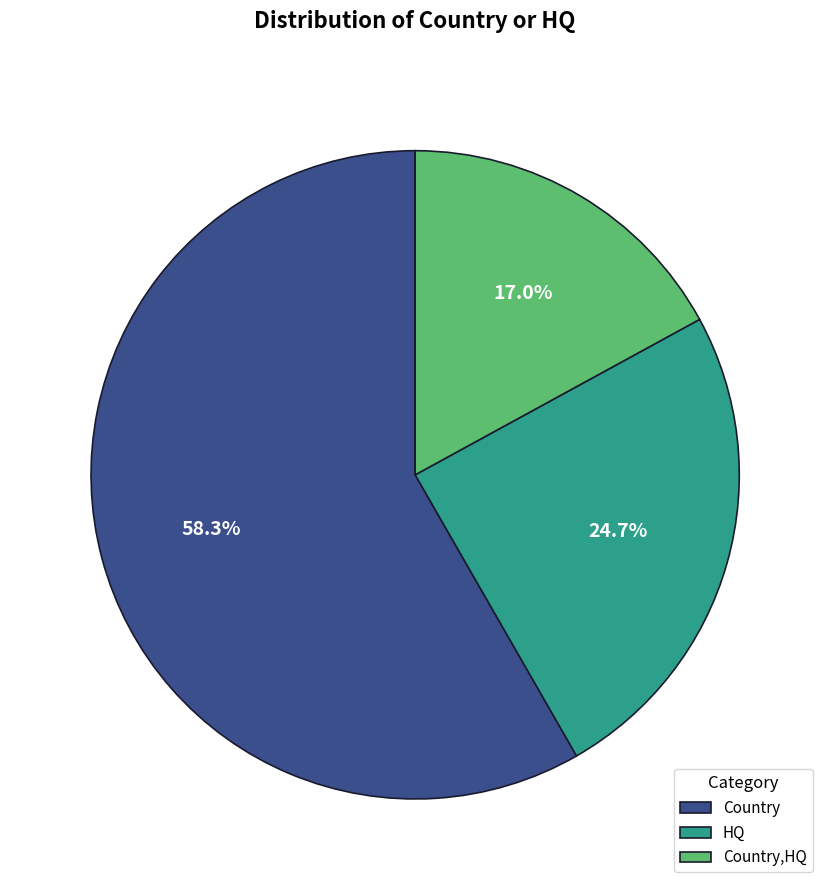

Does Country,HQ account for over 50% of the chart?

No